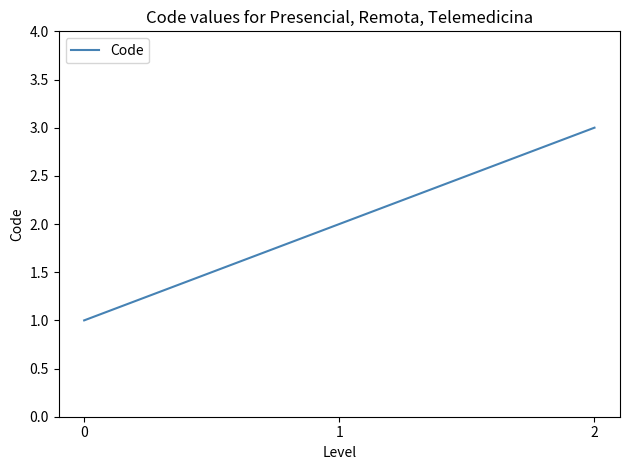

Read the value at 1.

2